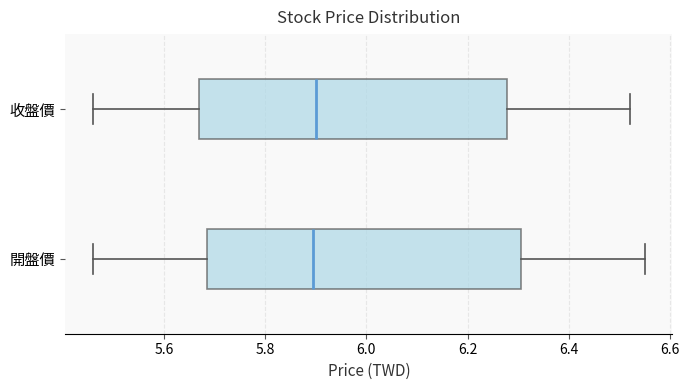

Reading bottom to top, read every box against the x-axis: the position of its median line, the range the box covers, and the ends of its whiskers. The values are not printed on the chart, so give them approximately, as read against the axis.

開盤價: median 5.90, box 5.68 to 6.30, whiskers 5.46 to 6.56
收盤價: median 5.90, box 5.68 to 6.28, whiskers 5.46 to 6.52